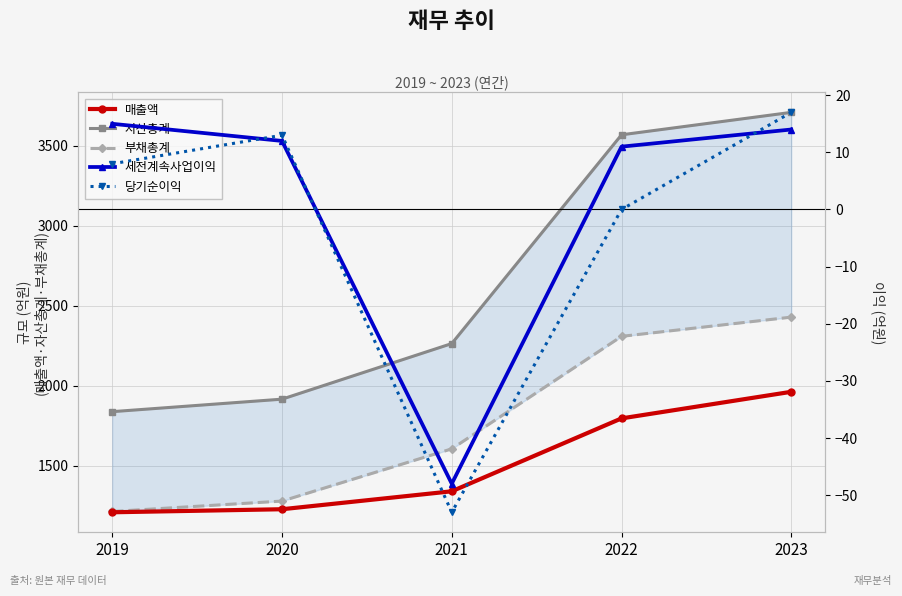

What is the total value across all series at 2020?

4453